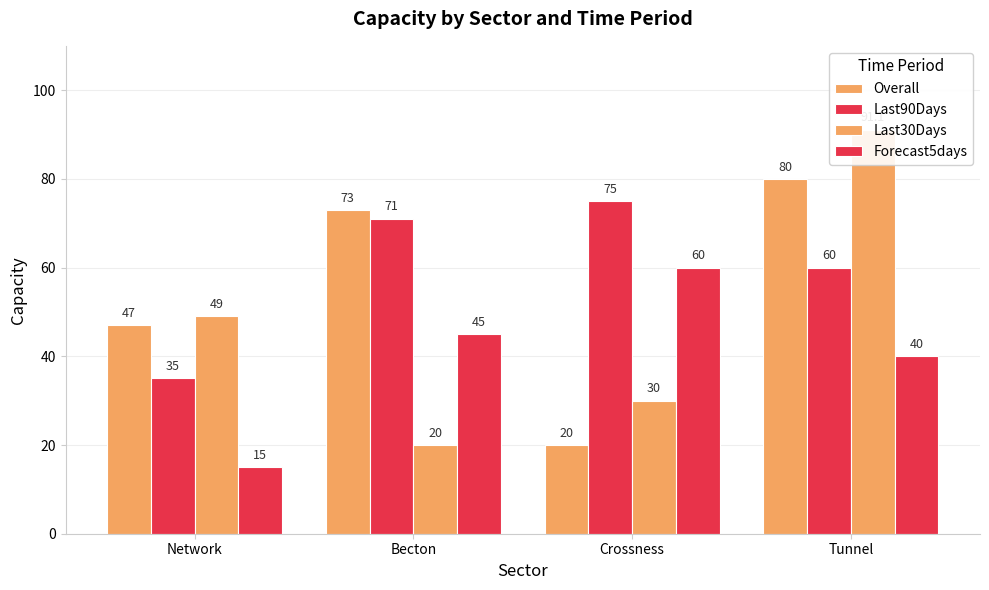

Rank the series by their maximum value, from lowest to highest.

Forecast5days, Last90Days, Overall, Last30Days